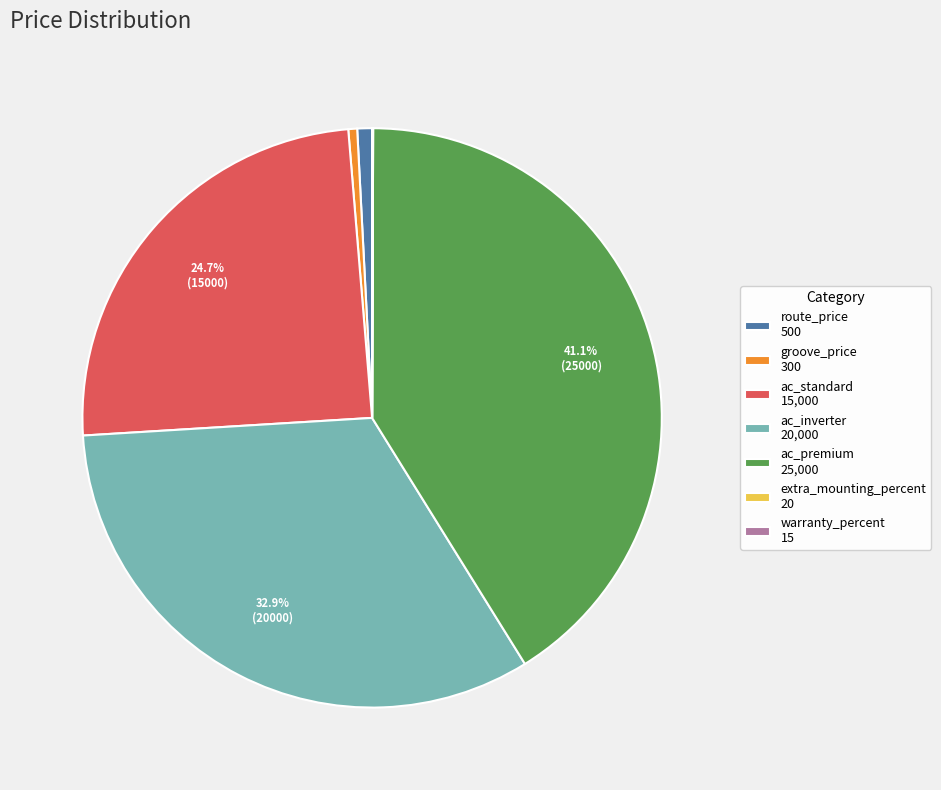

Does groove_price 300 account for over 50% of the chart?

No